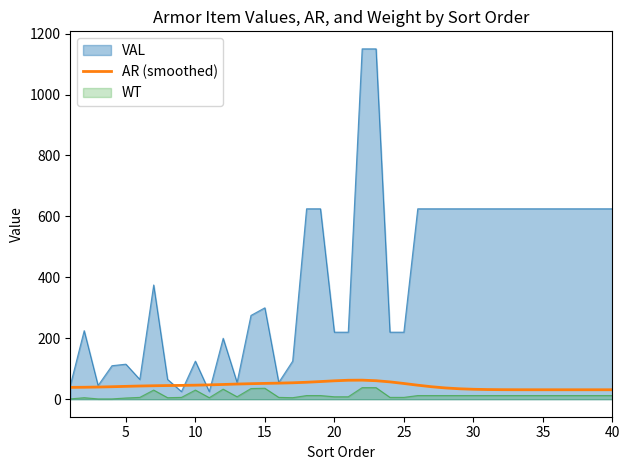

Which series has the widest spread of values?

VAL